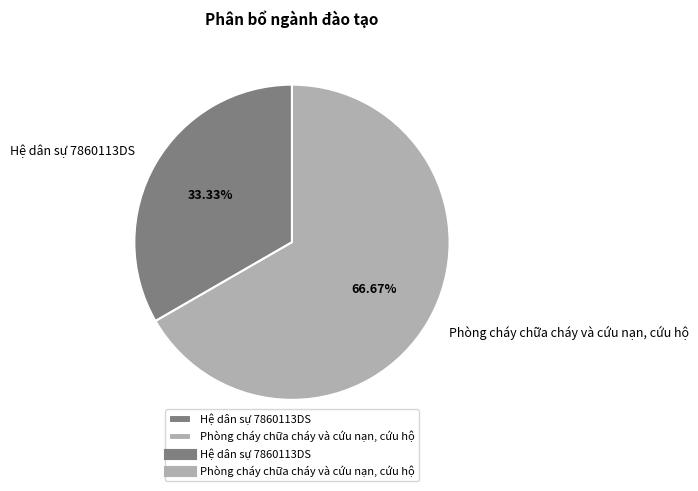

How many slices are in this pie chart?

2